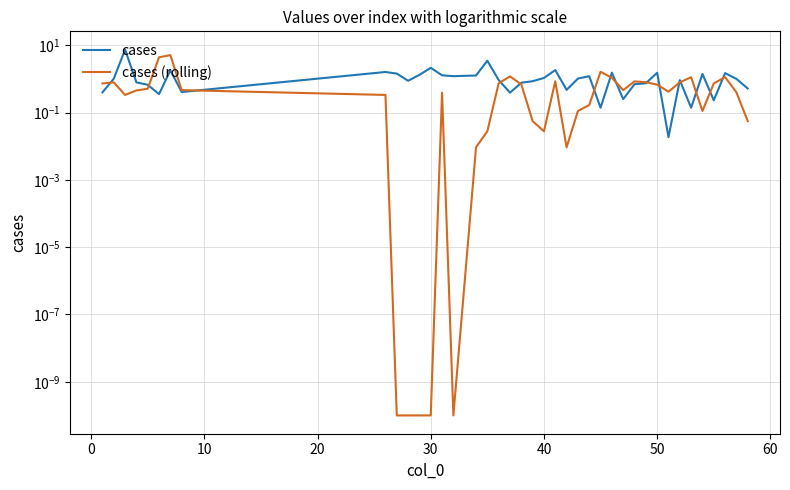

What is the difference between the second highest and second lowest values in the cases series?

3.3